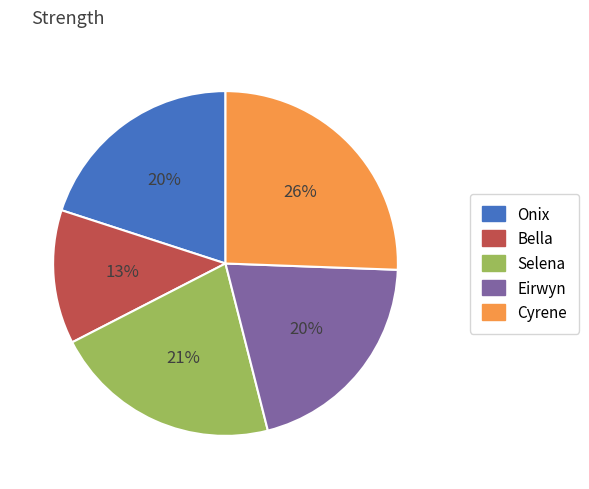

The Onix slice represents 20% of the pie. True or false?

True